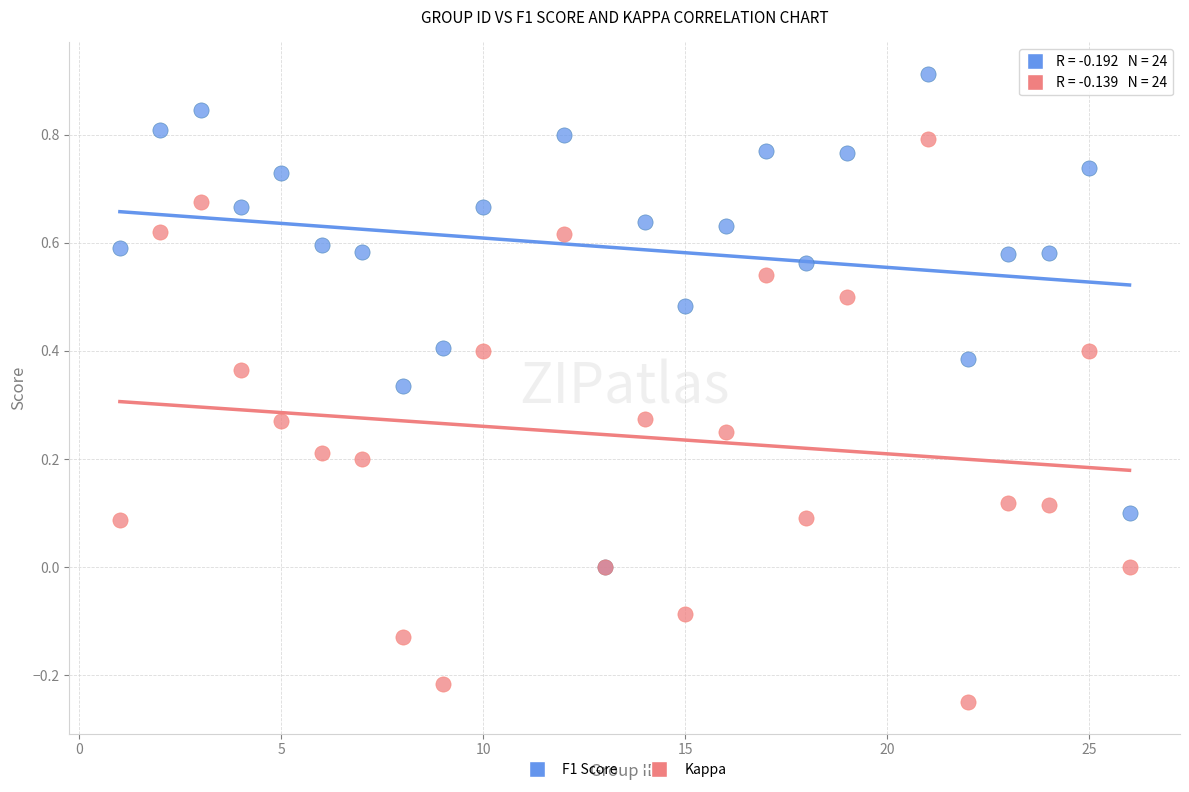

What are all the series names shown in the legend?

F1 Score, Kappa